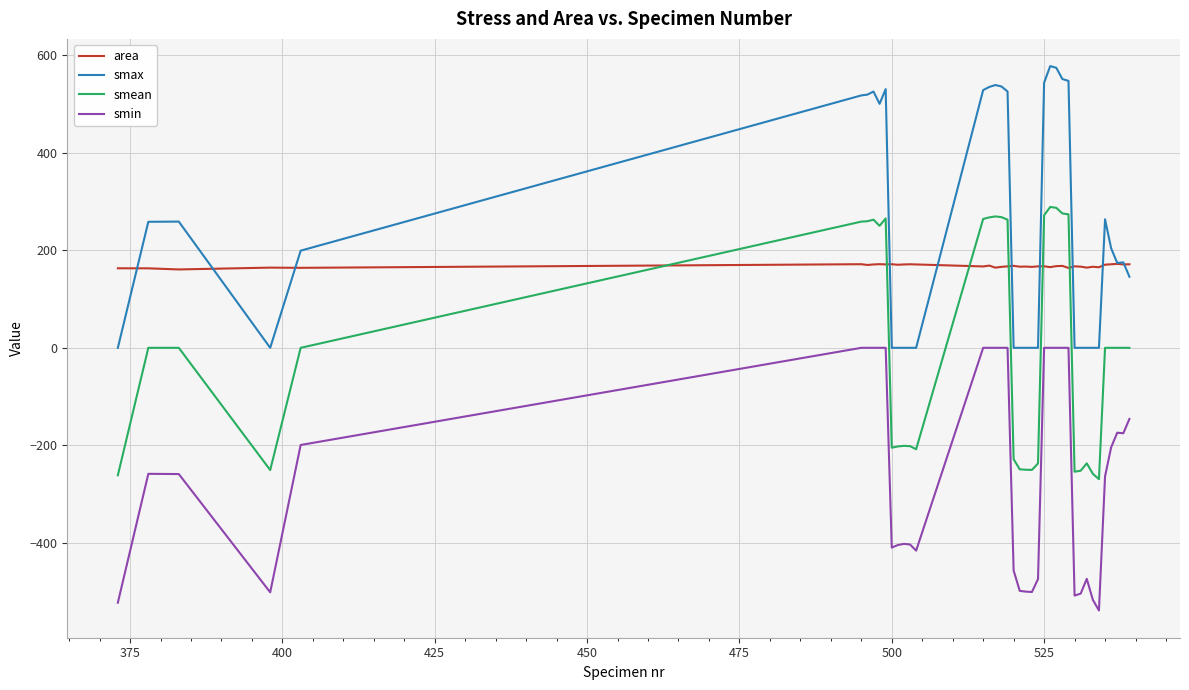

Which series has the largest total across all categories?

smax